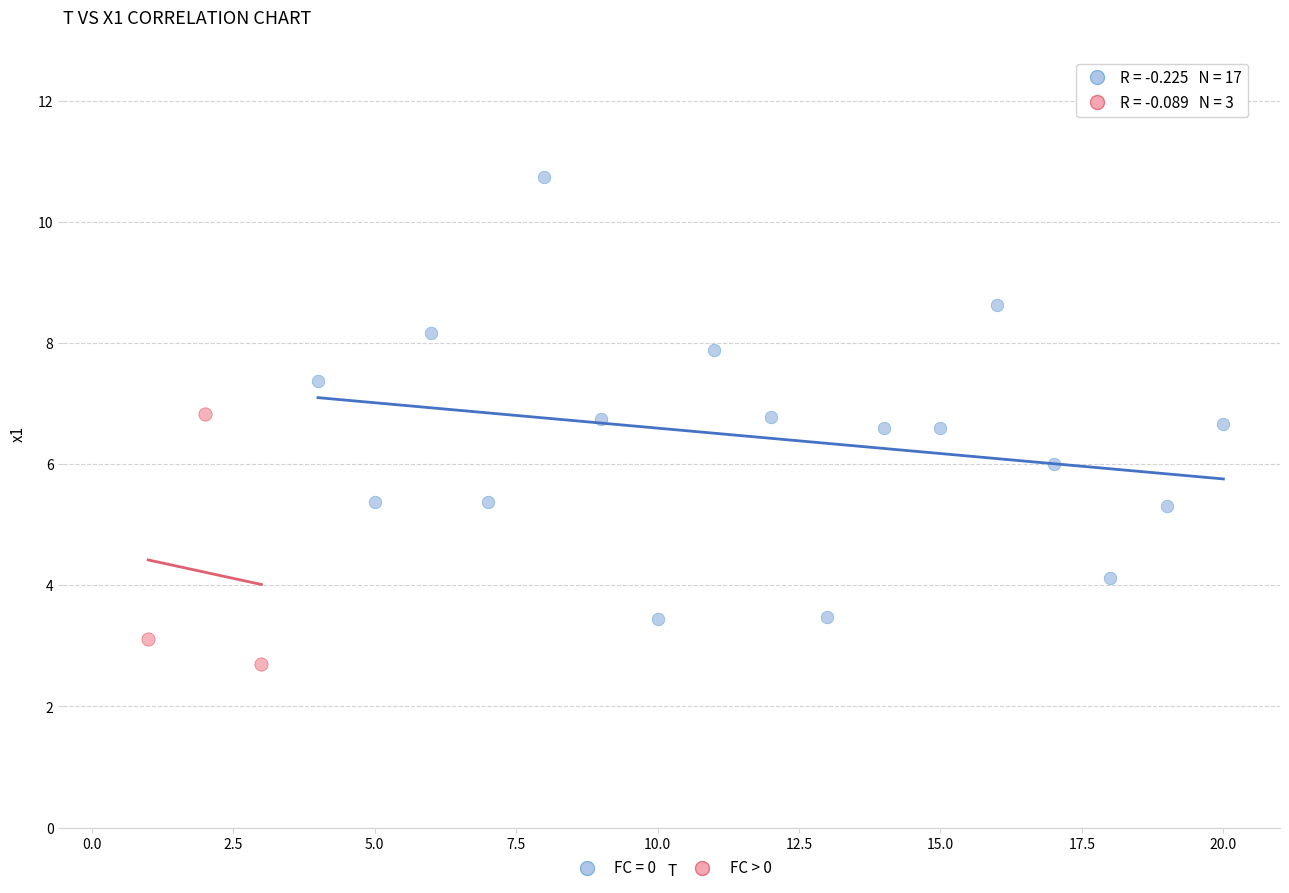

Which series has the largest Y range (max minus min)?

FC = 0